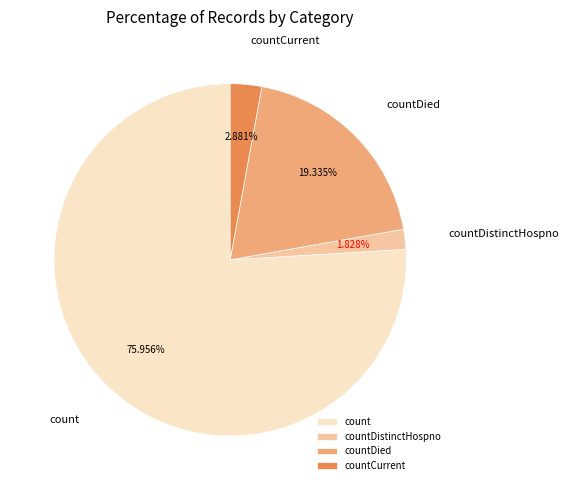

Is the sum of count and countDied greater than half?

Yes